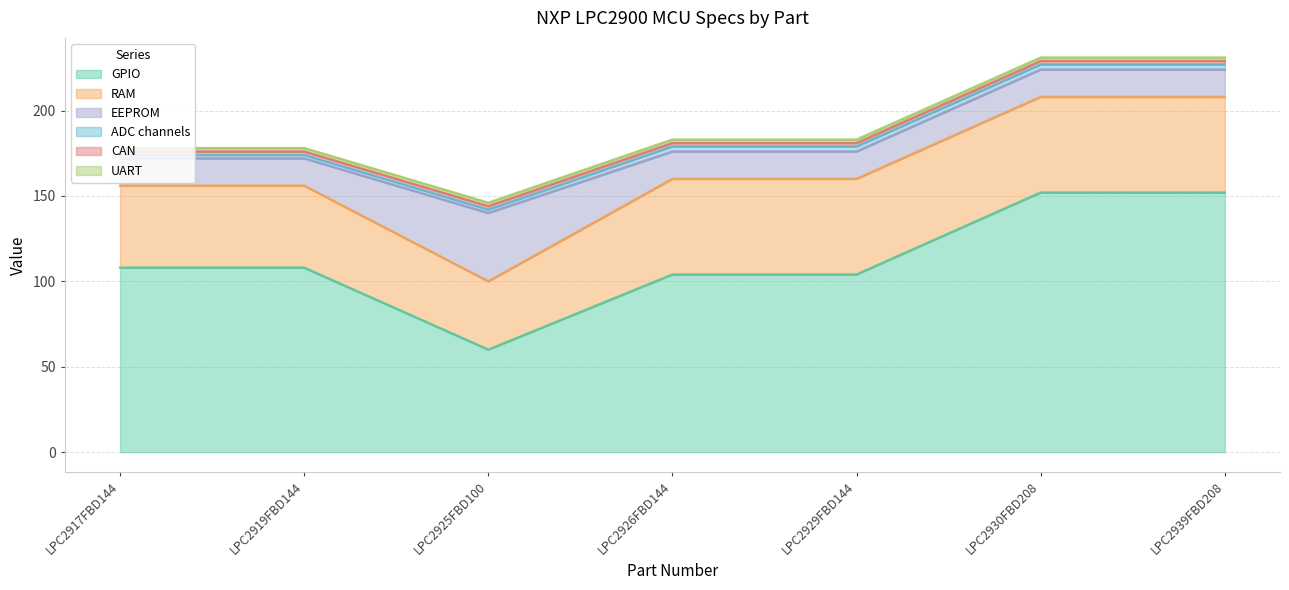

What are all the series names shown in the legend?

GPIO, RAM, EEPROM, ADC channels, CAN, UART